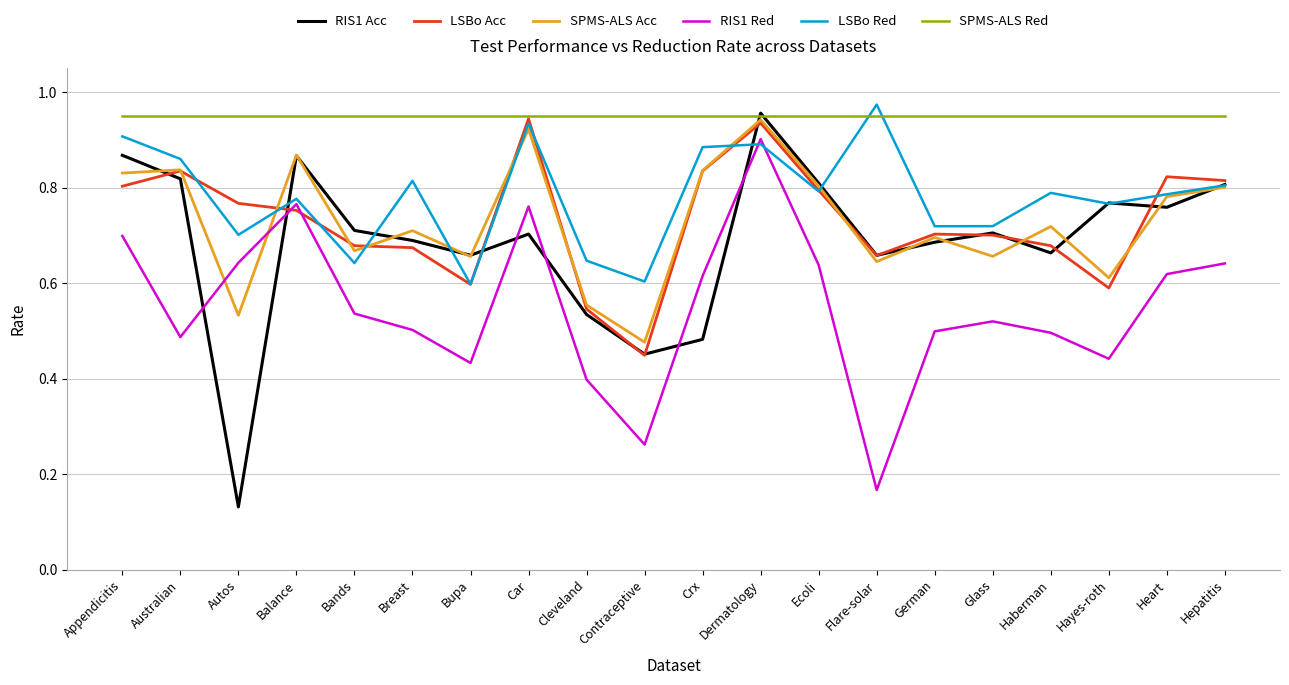

Which series has the largest total across all categories?

SPMS-ALS Red